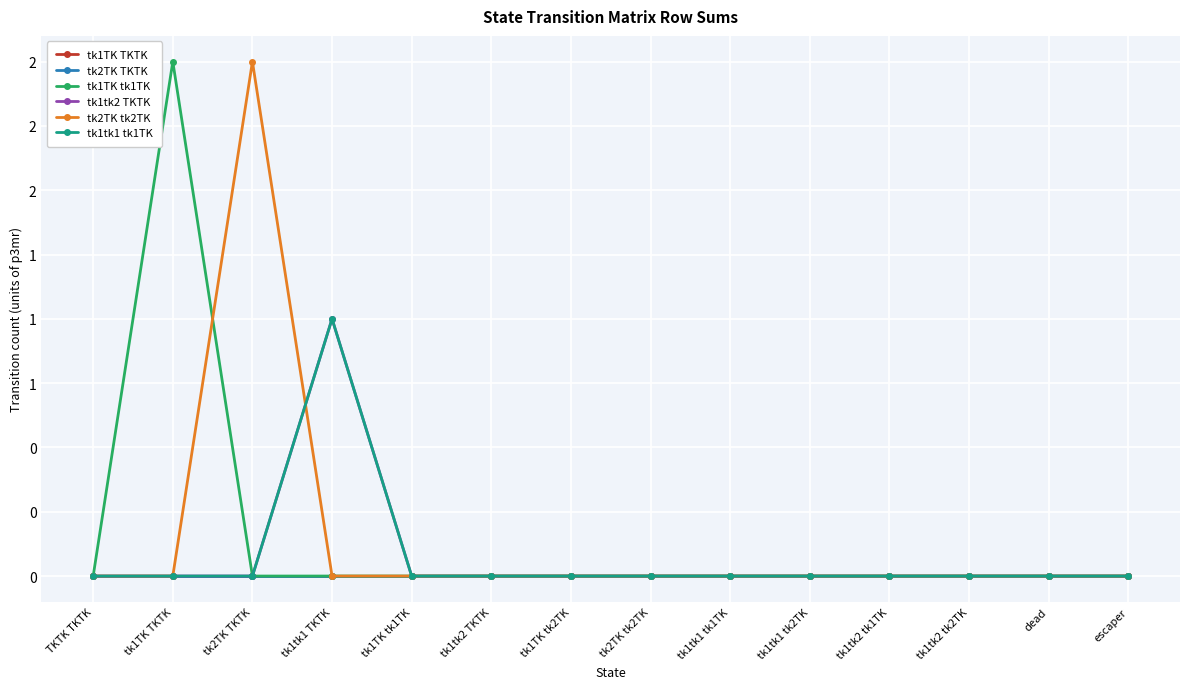

Is it true that tk1tk1 tk1TK equals 0 at tk2TK tk2TK?

True